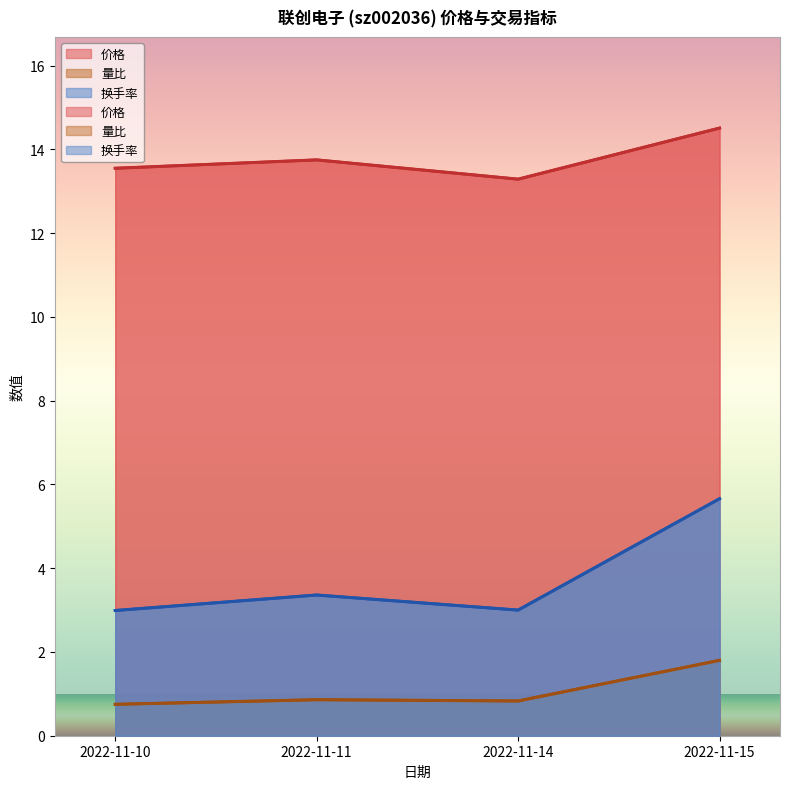

True or false: 换手率 and 量比 intersect in this chart.

False